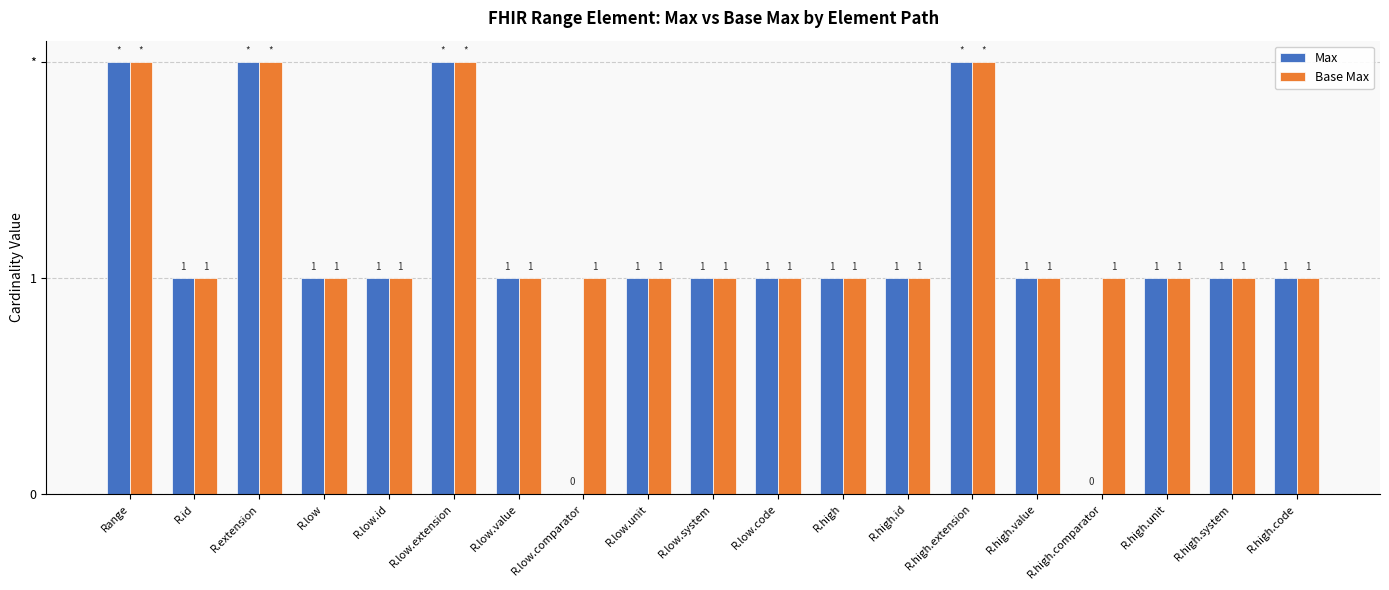

What is the difference between the maximum and minimum values in the Max series?

2